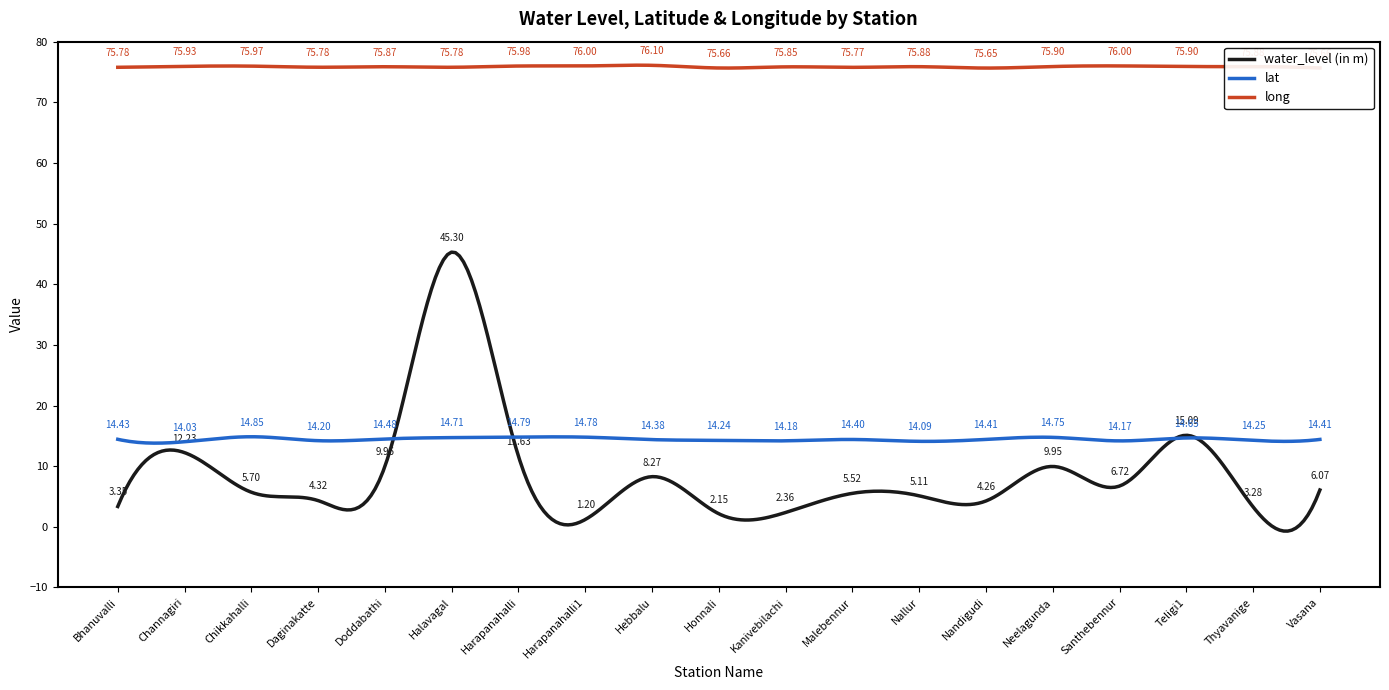

True or false: lat and long cross at least once.

False